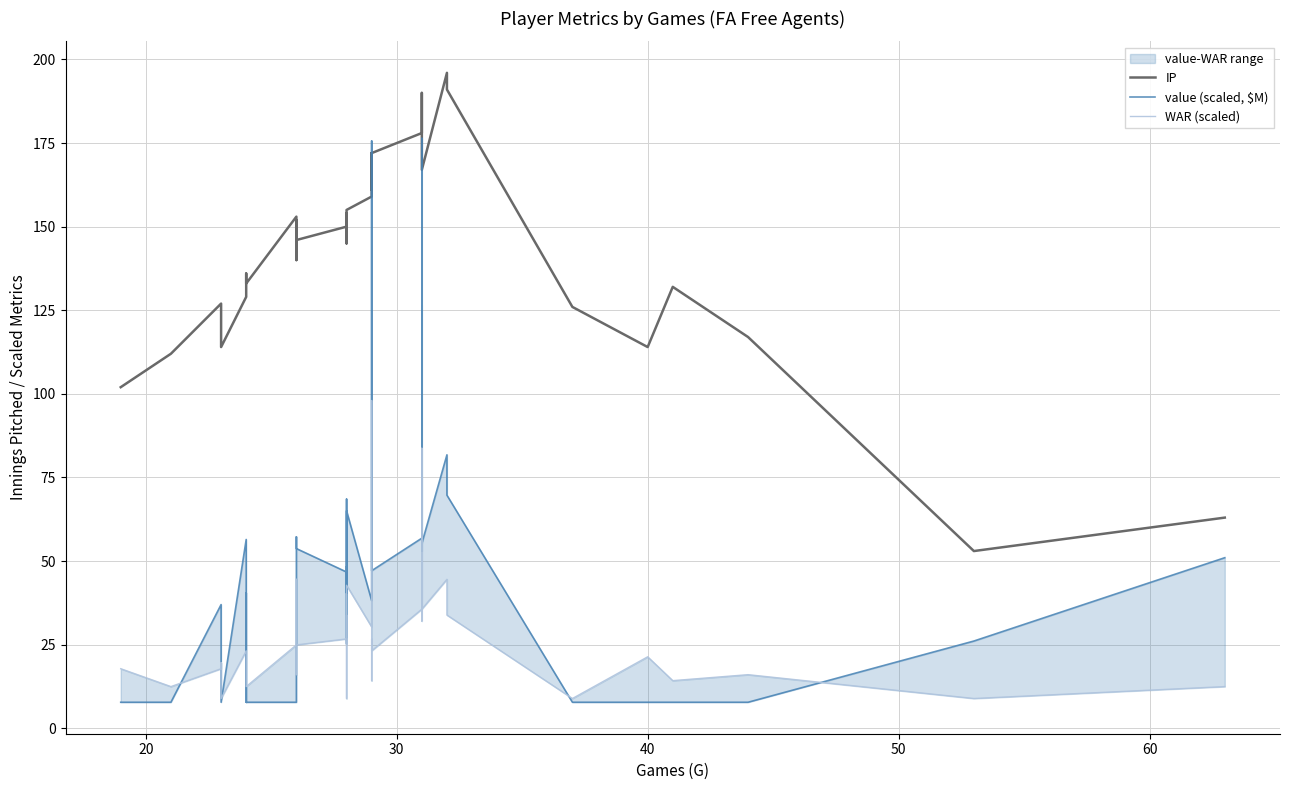

True or false: IP and WAR (scaled) intersect in this chart.

False